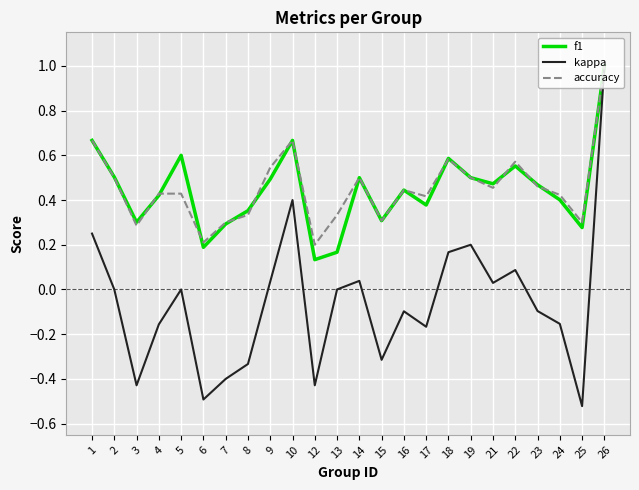

What is the maximum value for f1?

1.0